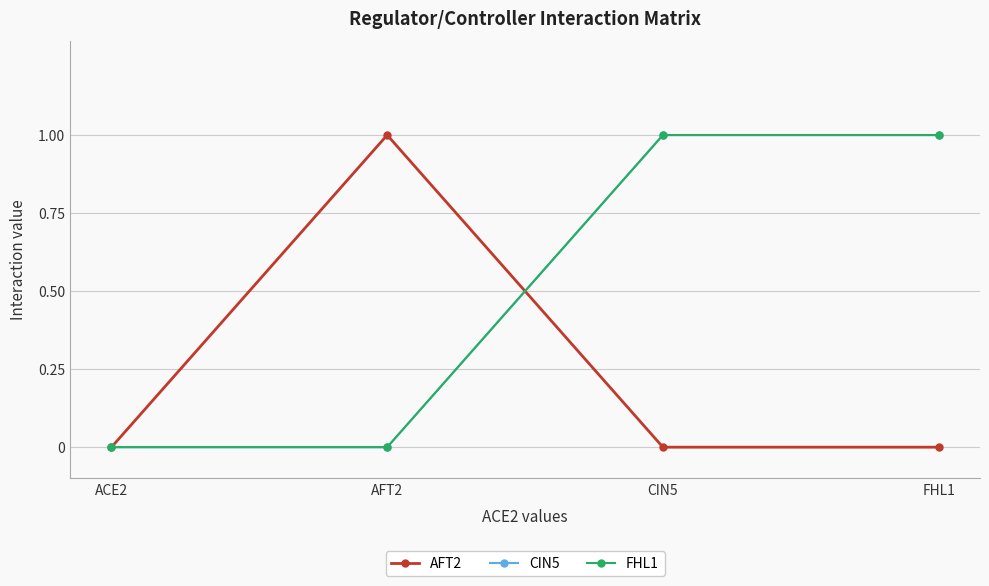

Where do CIN5 and AFT2 first cross each other?

AFT2 and CIN5